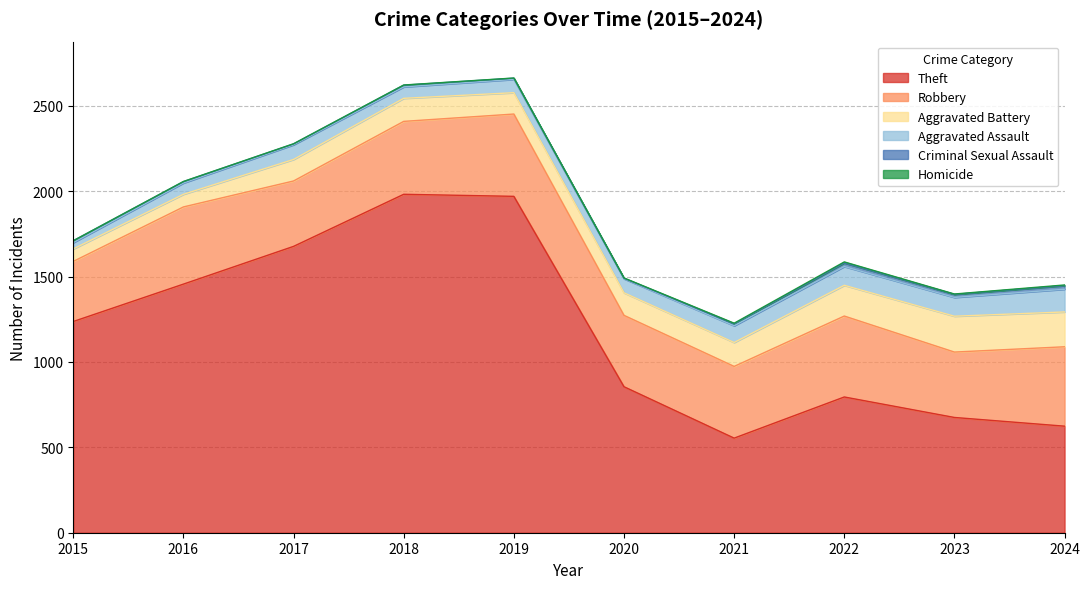

Reading left to right, transcribe all the data shown in this chart.

Theft: 2015=1237	2016=1456	2017=1677	2018=1982	2019=1970	2020=855	2021=554	2022=795	2023=675	2024=624
Robbery: 2015=352	2016=452	2017=383	2018=427	2019=482	2020=418	2021=420	2022=474	2023=383	2024=465
Aggravated Battery: 2015=73	2016=74	2017=126	2018=135	2019=125	2020=132	2021=140	2022=180	2023=210	2024=204
Aggravated Assault: 2015=37	2016=66	2017=86	2018=67	2019=78	2020=82	2021=98	2022=110	2023=110	2024=133
Criminal Sexual Assault: 2015=11	2016=8	2017=5	2018=10	2019=7	2020=3	2021=11	2022=21	2023=18	2024=21
Homicide: 2015=0	2016=1	2017=1	2018=1	2019=1	2020=2	2021=4	2022=6	2023=2	2024=4